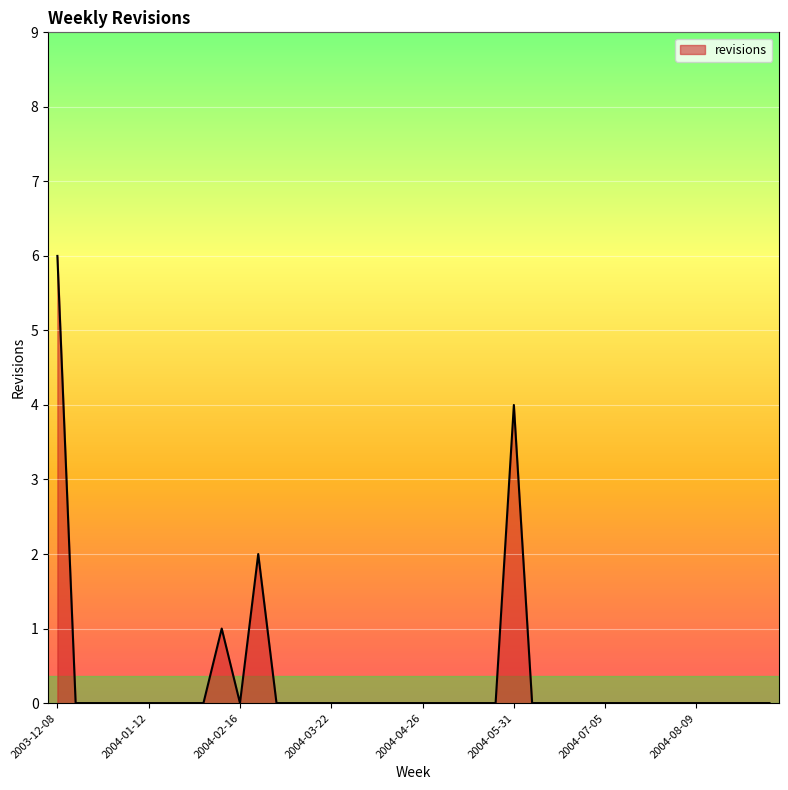

What is the difference between the maximum and minimum values?

6